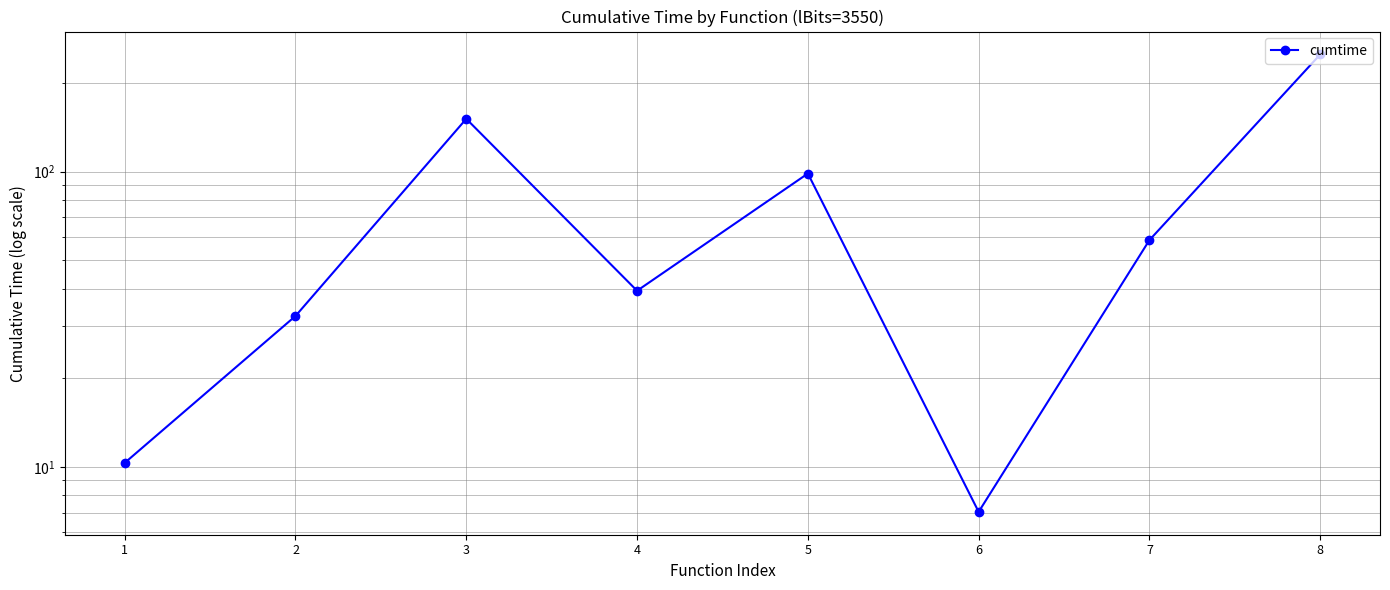

Where is the first local minimum?

4